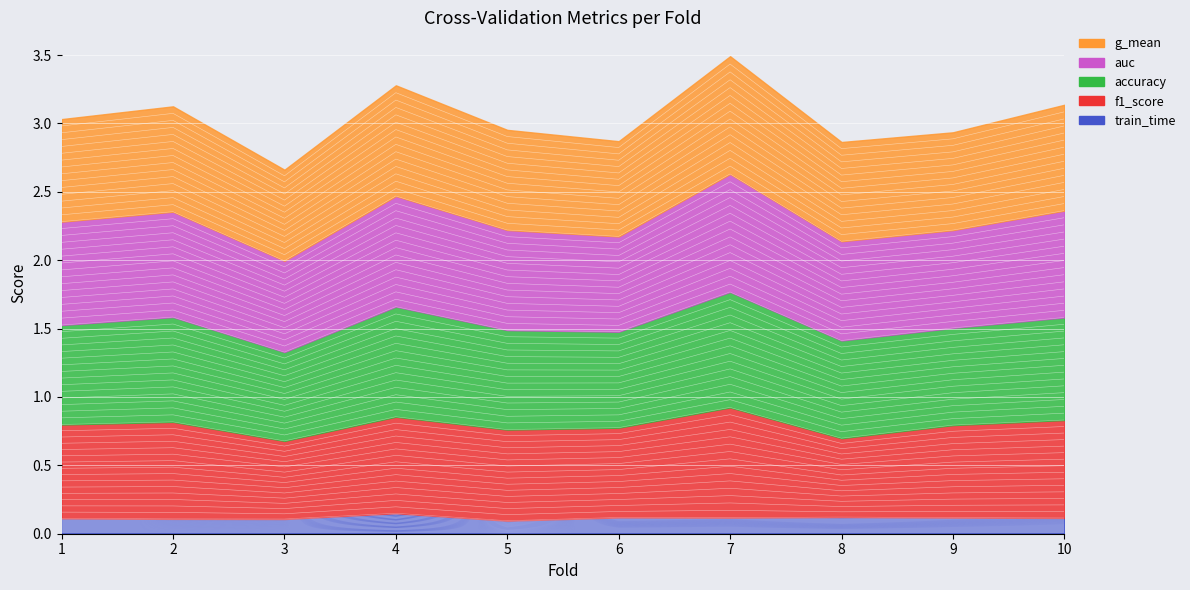

Count the number of categories in the chart.

10